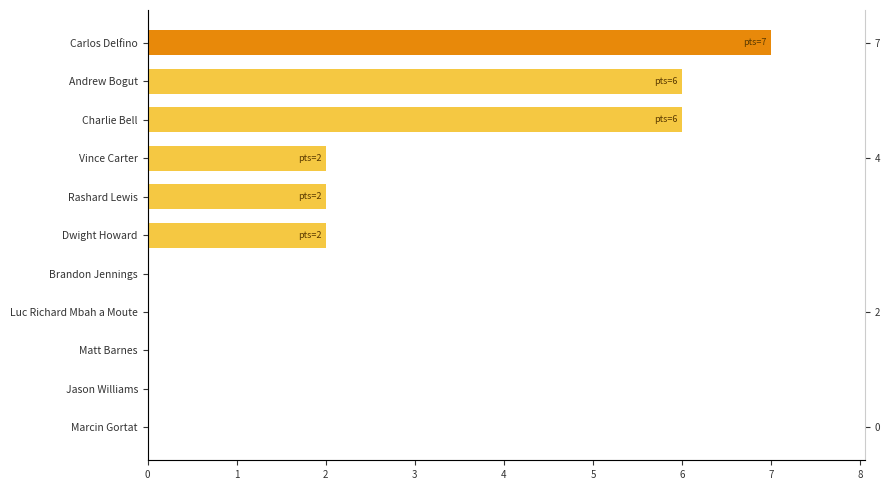

How many distinct data groups are displayed?

1